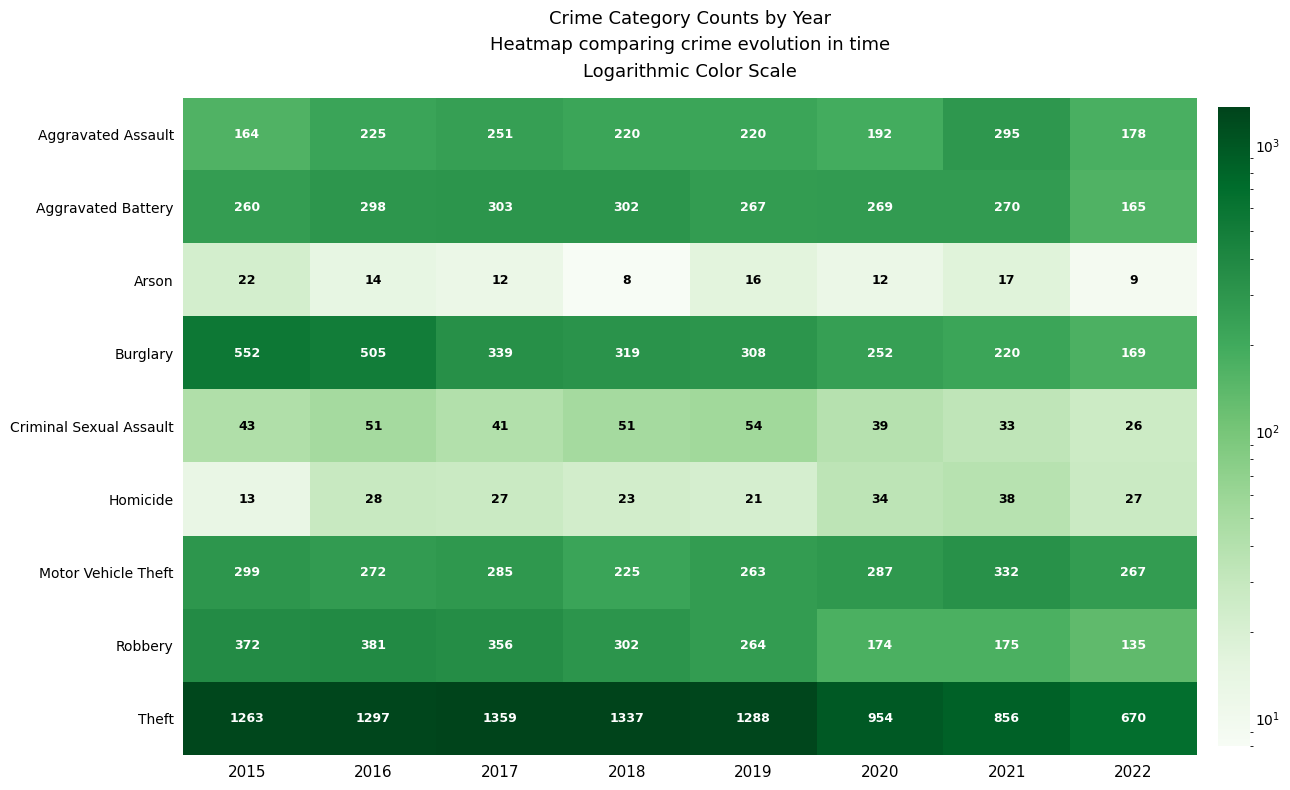

Which series has the largest range (max minus min)?

Theft